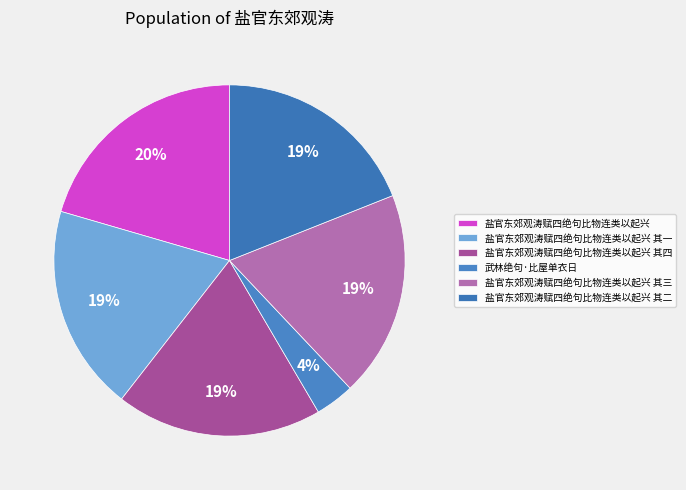

Do 盐官东郊观涛赋四绝句比物连类以起兴 其三 and 盐官东郊观涛赋四绝句比物连类以起兴 together represent more than half of the pie?

No